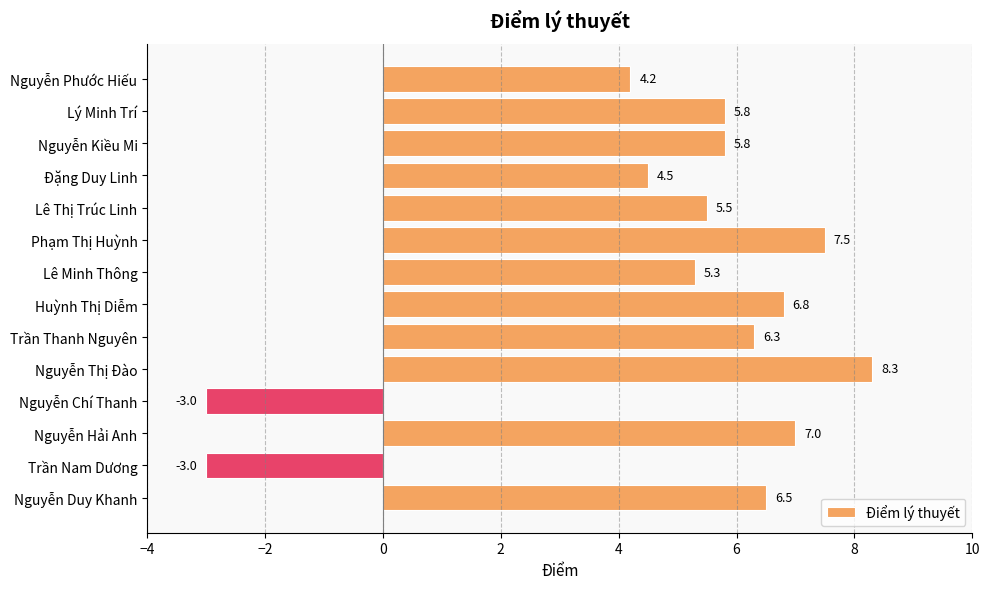

What is the label of the 3rd bar from the top?

Nguyễn Kiều Mi